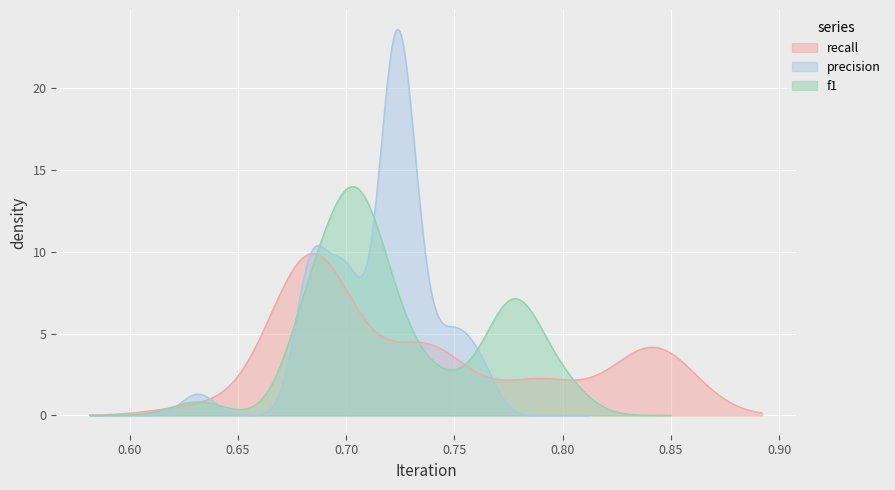

What is the maximum value for recall?

9.9